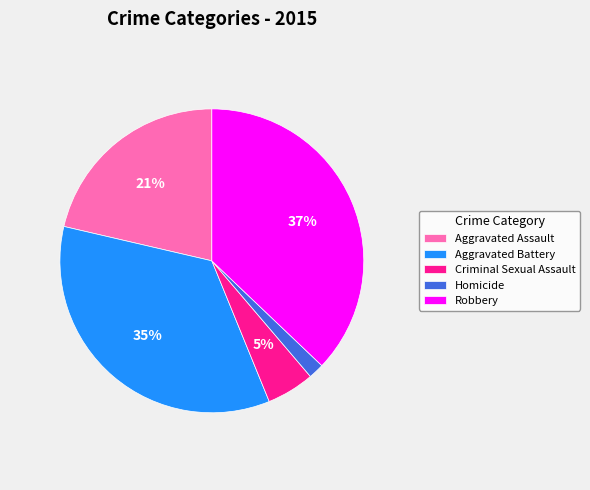

Is Criminal Sexual Assault the majority of the pie?

No